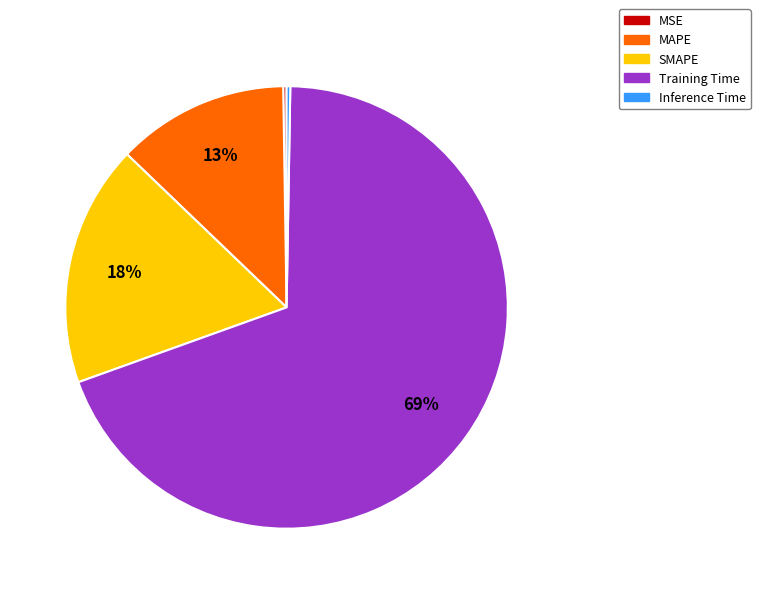

Do MAPE and SMAPE together represent more than half of the pie?

No